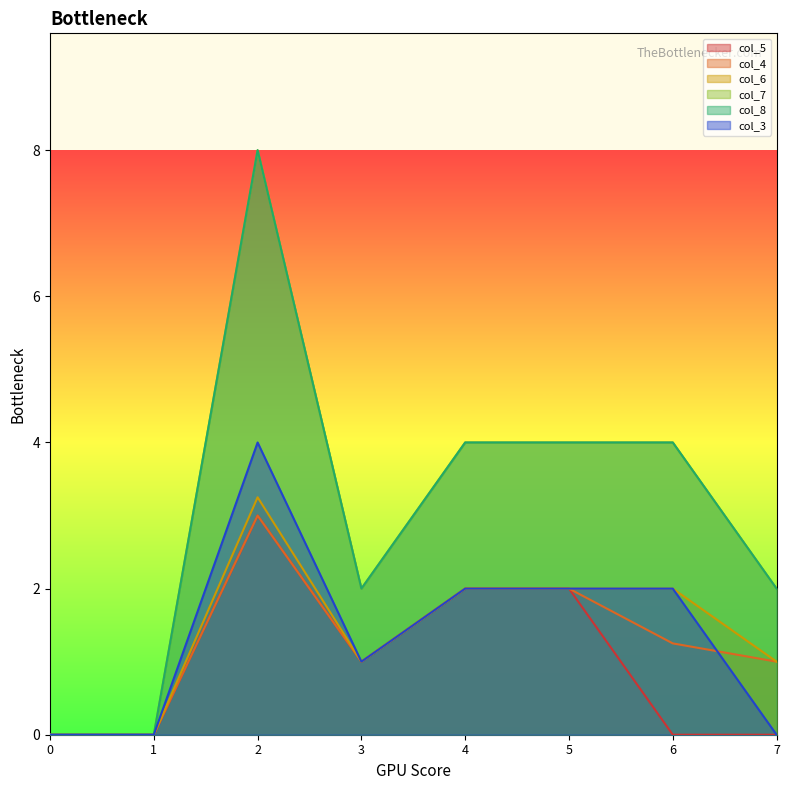

At which category is the sum across all series the highest?

2